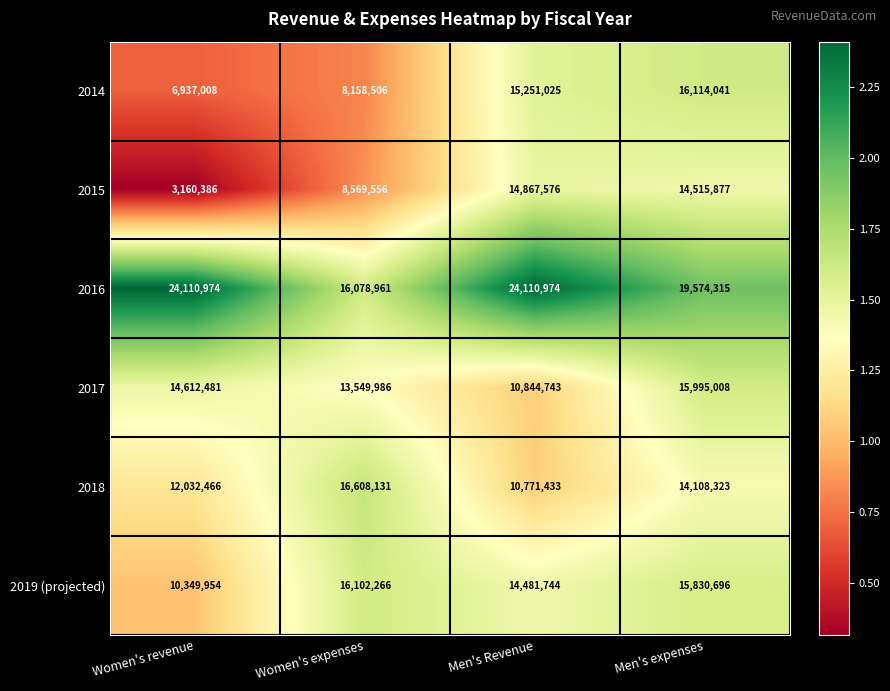

At which category is the sum across all series the highest?

Men's expenses